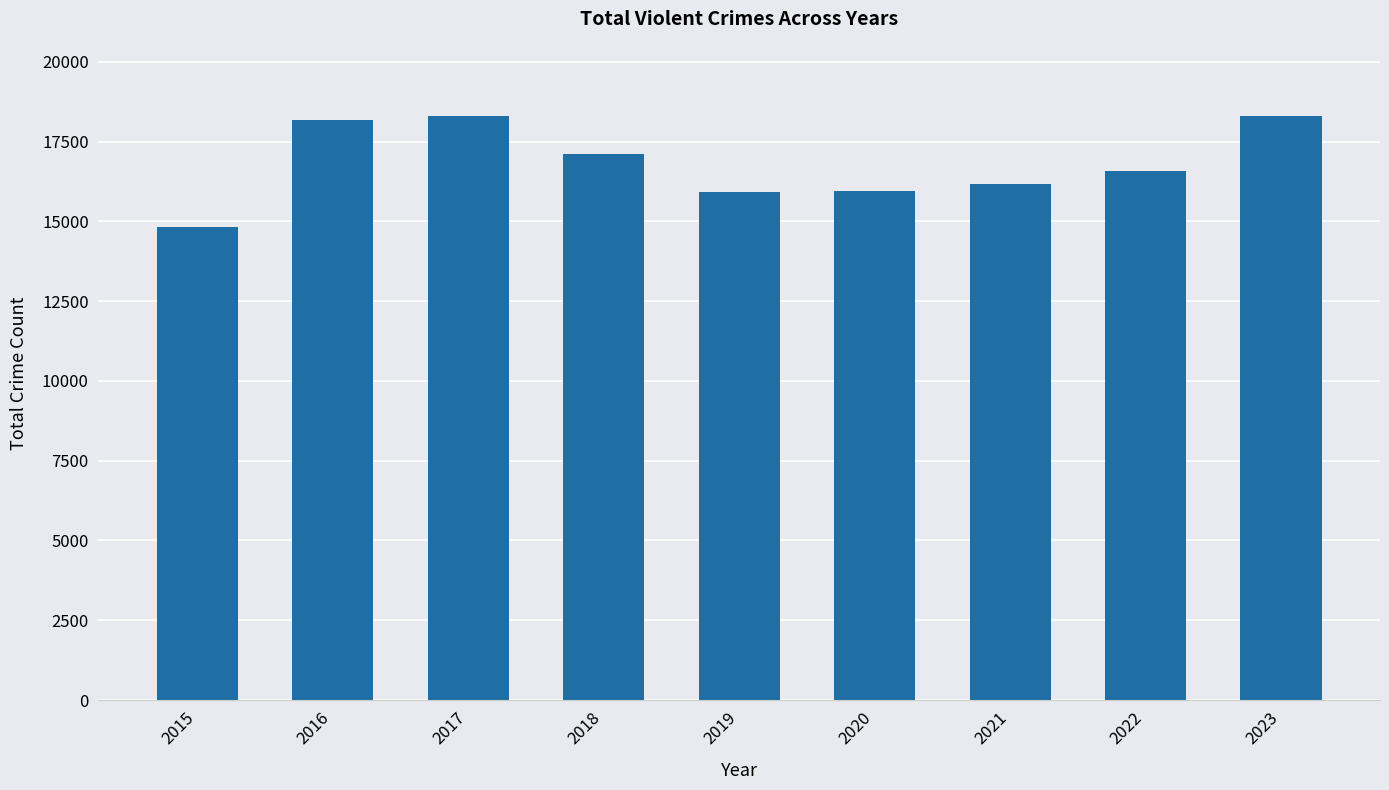

Is it true that the value at 2021 is 5147?

False